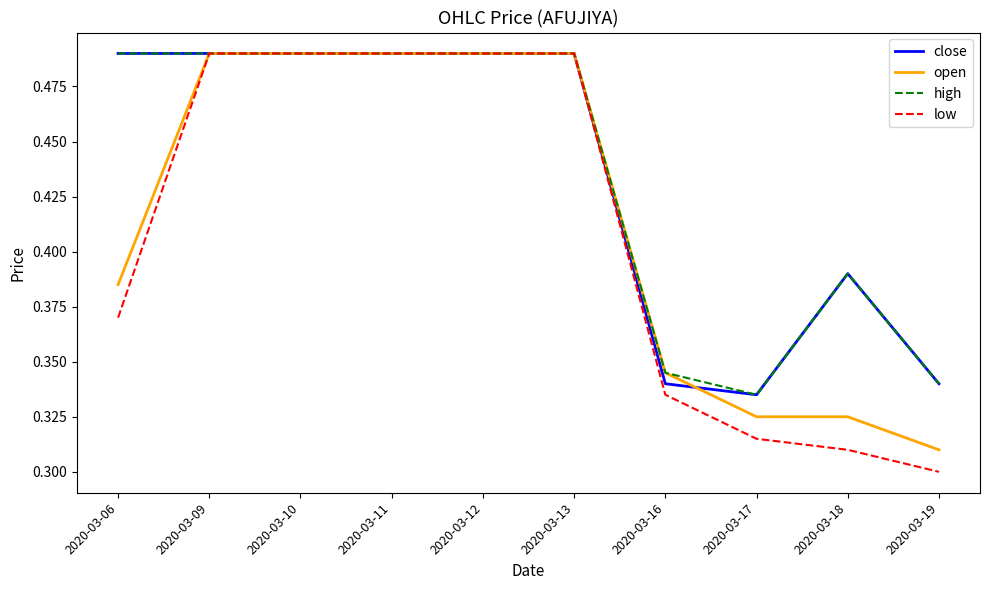

Where is low nearest to the value 0?

2020-03-19